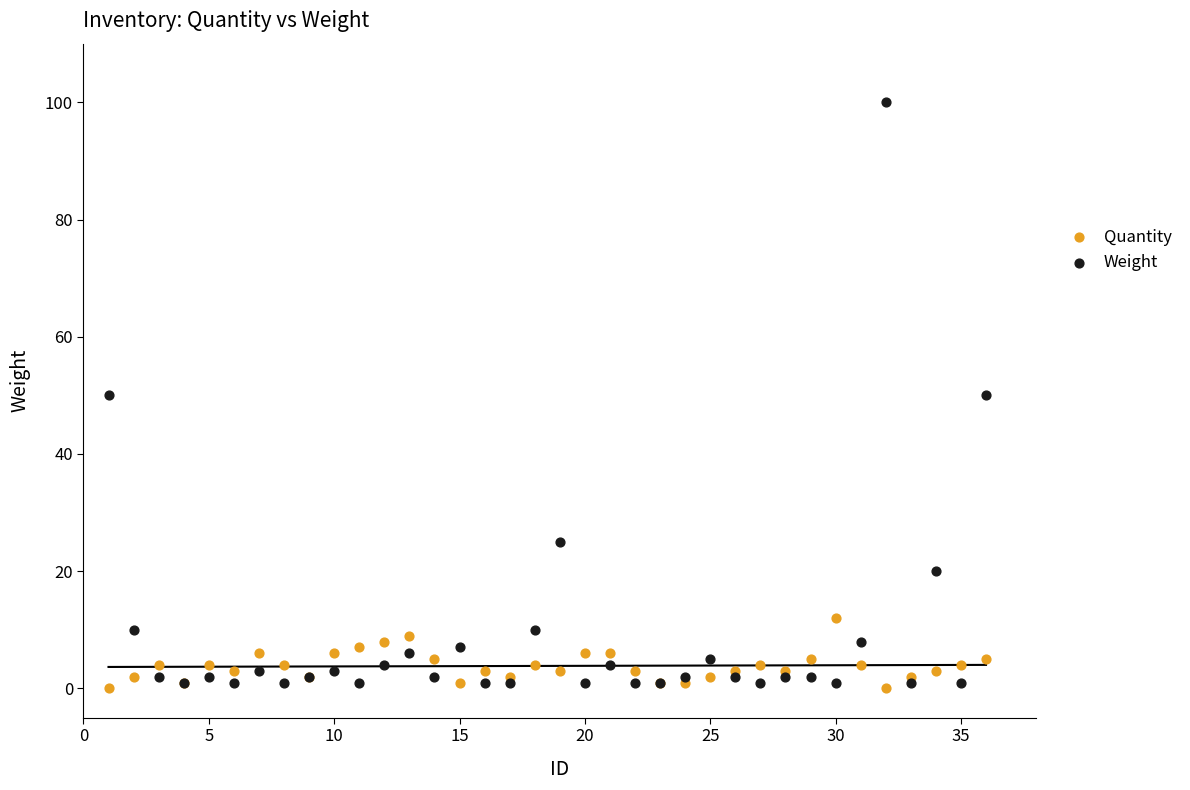

What are all the series names shown in the legend?

Quantity, Weight